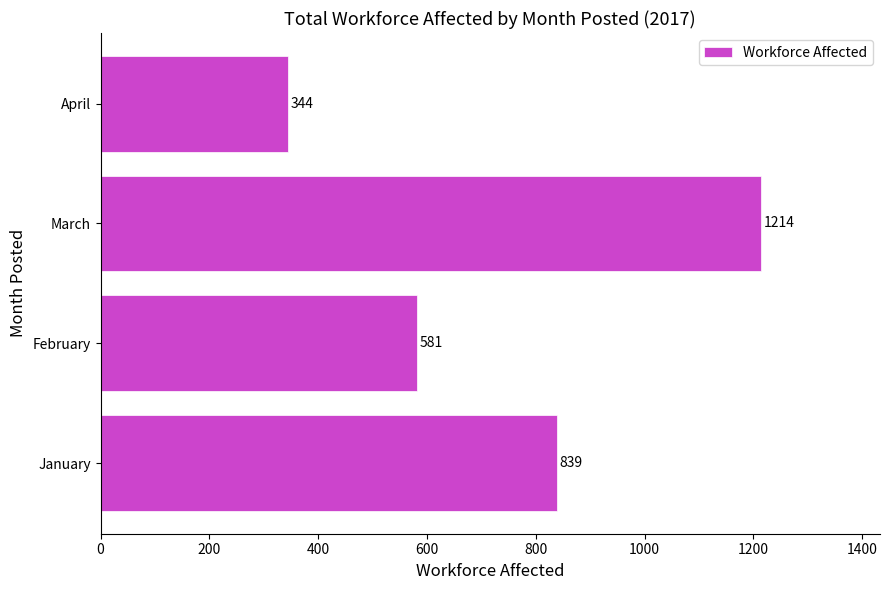

How many categories are shown in the chart?

4